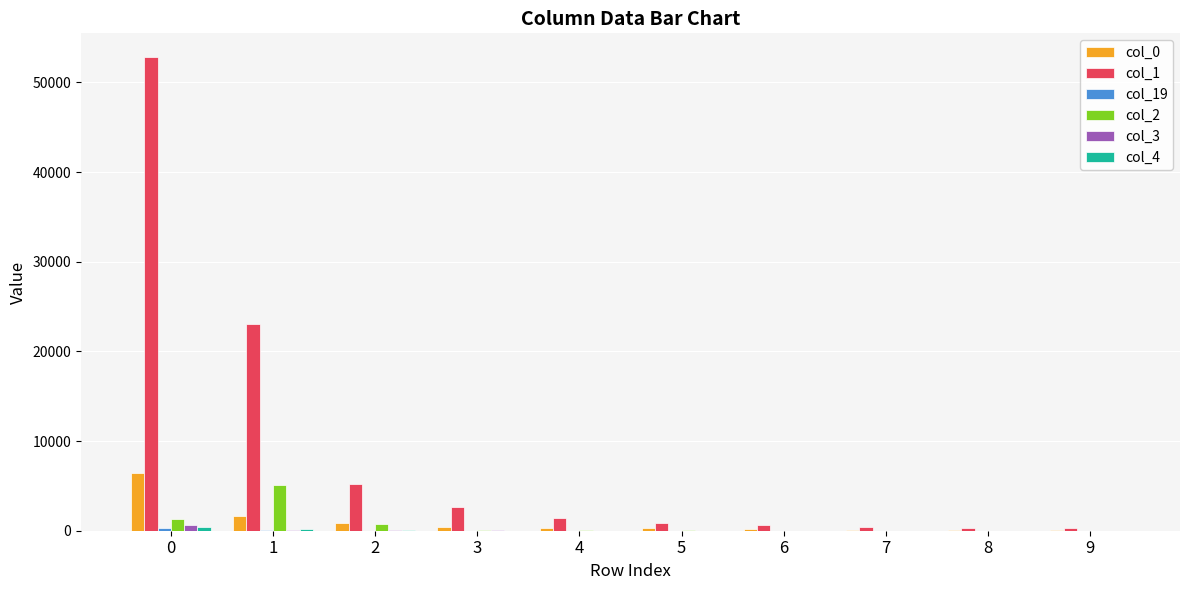

Which series has the largest total across all categories?

col_1